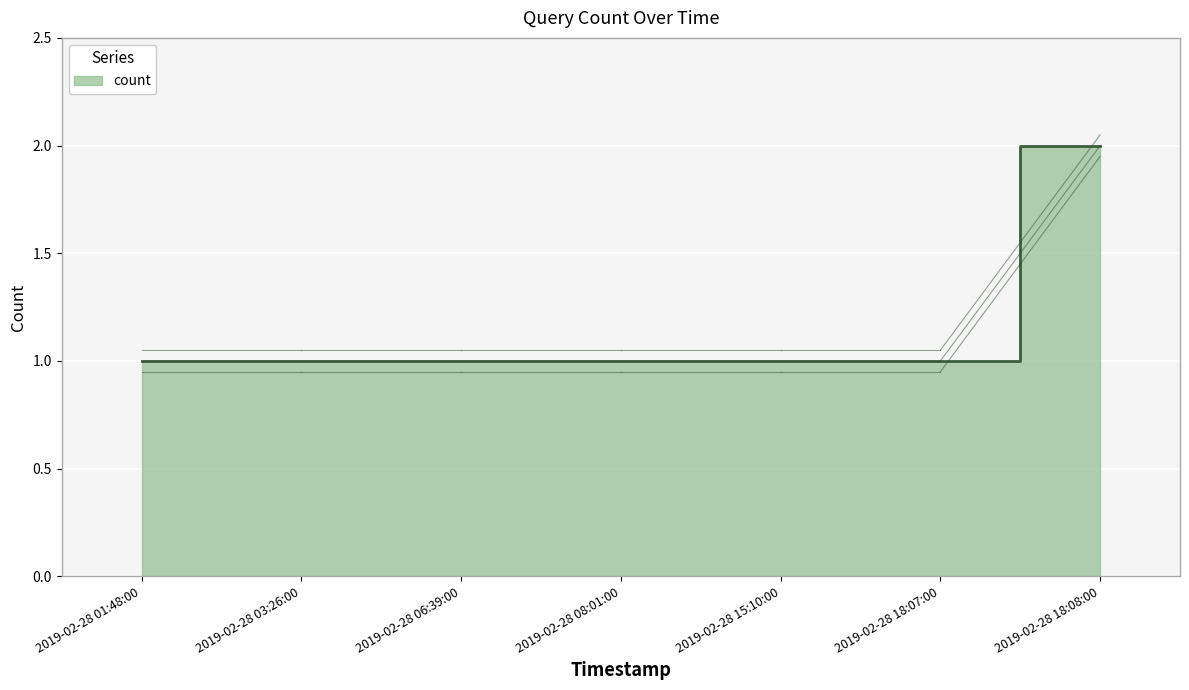

True or false: the data has more than 2 interior local peaks.

False